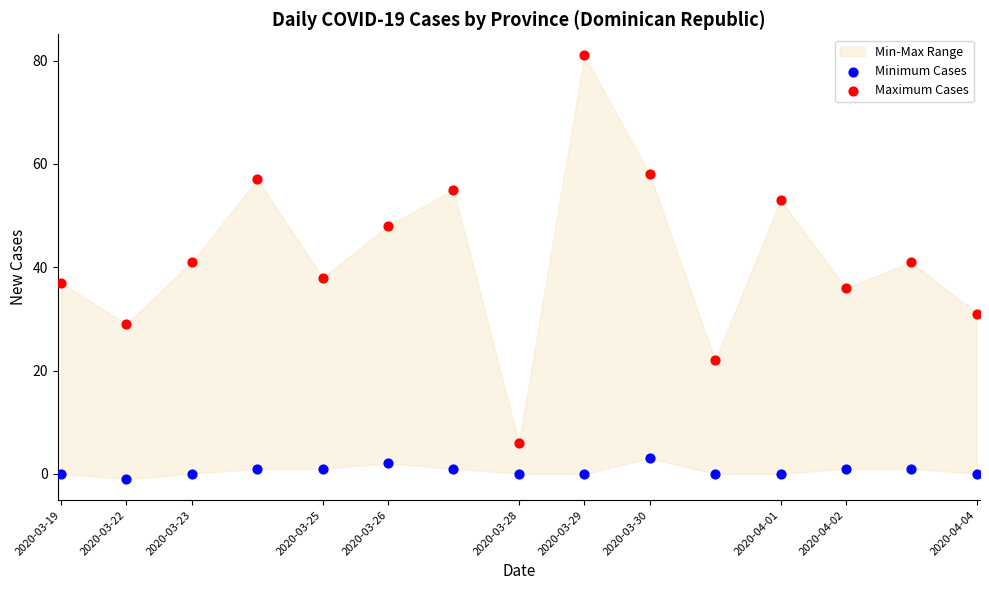

Across all data points, what is the range of Y values (max minus min)?

82